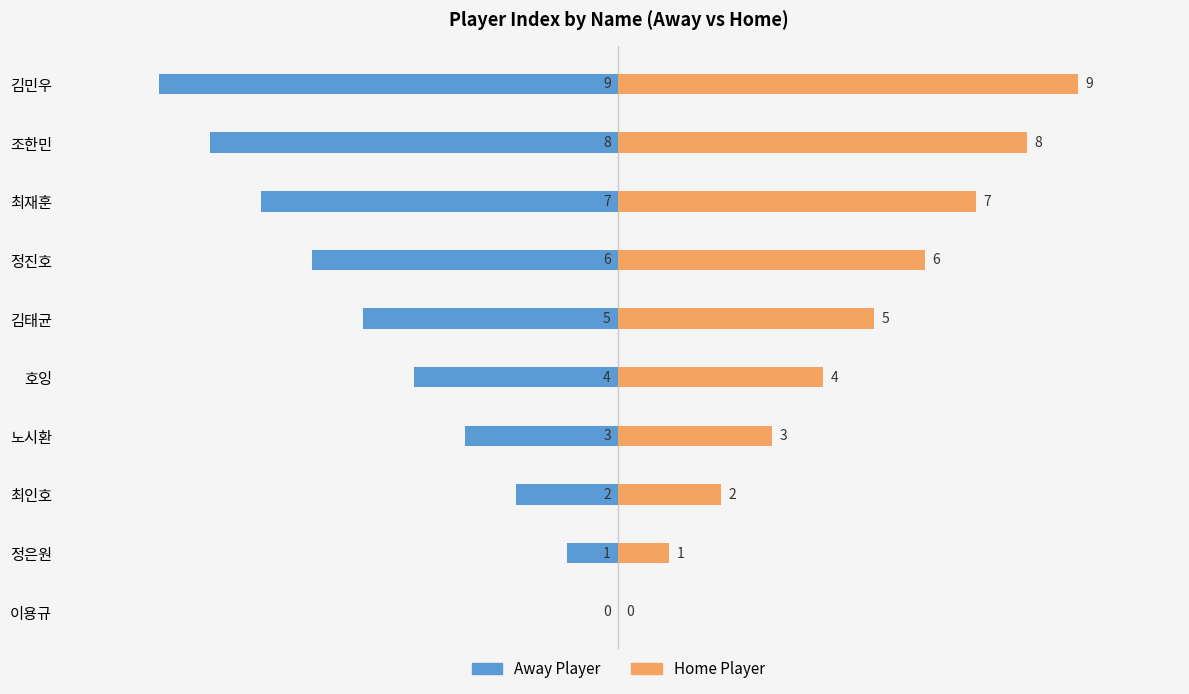

How many data points in Away Player are less than -4?

5